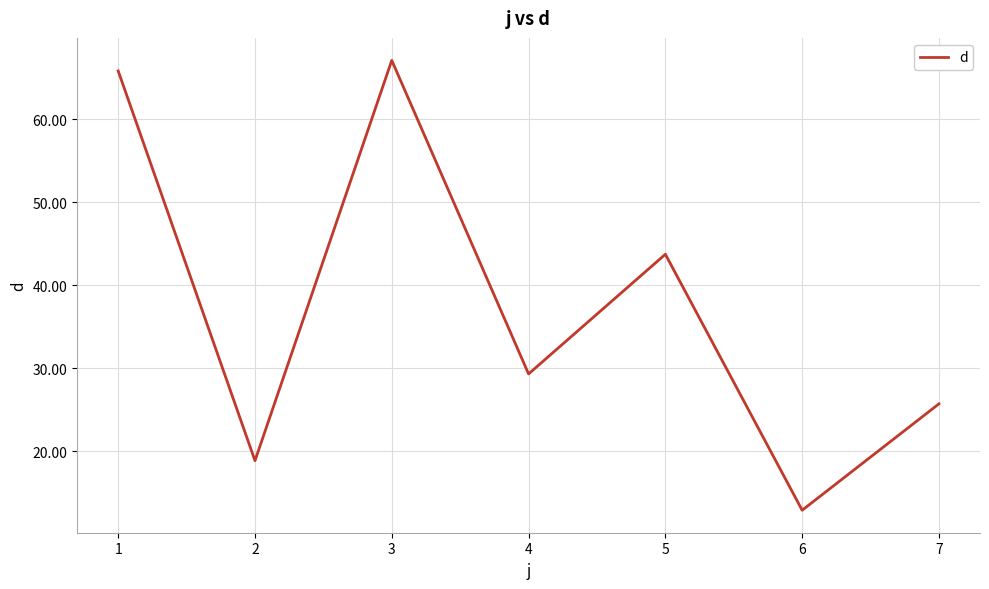

List the labels in order of value, smallest first.

6, 2, 7, 4, 5, 1, 3